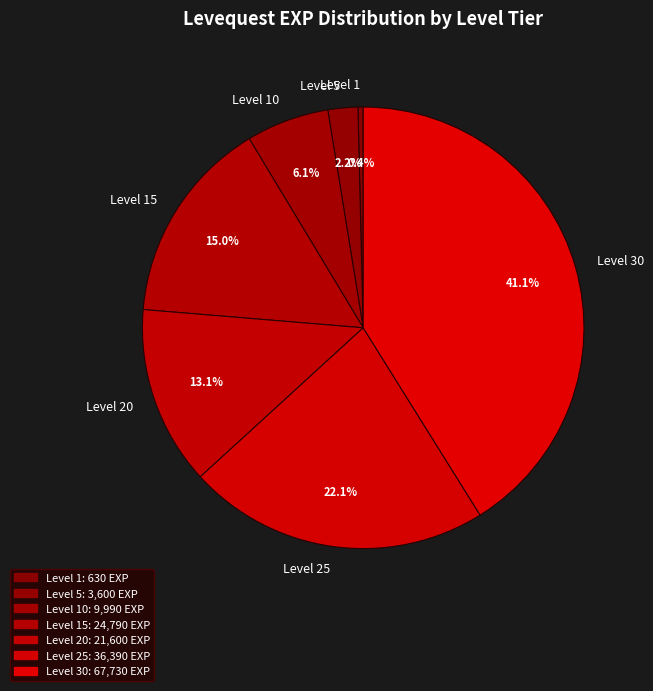

Is the sum of Level 30 and Level 15 greater than half?

Yes